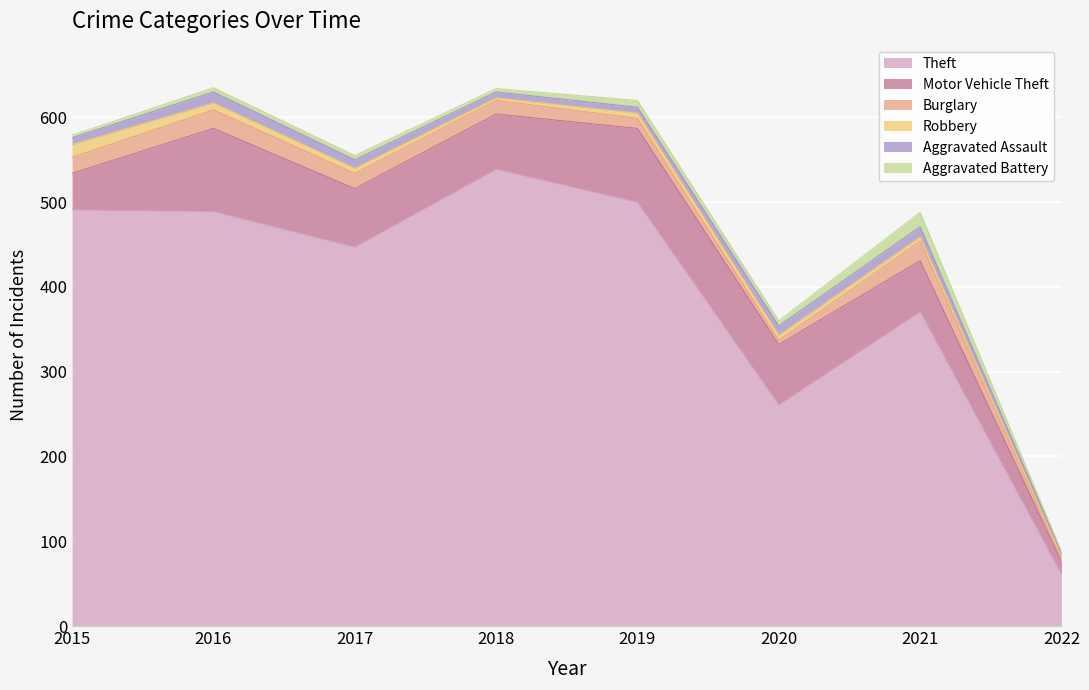

Between 2015 and 2020, which series saw the biggest shift?

Theft